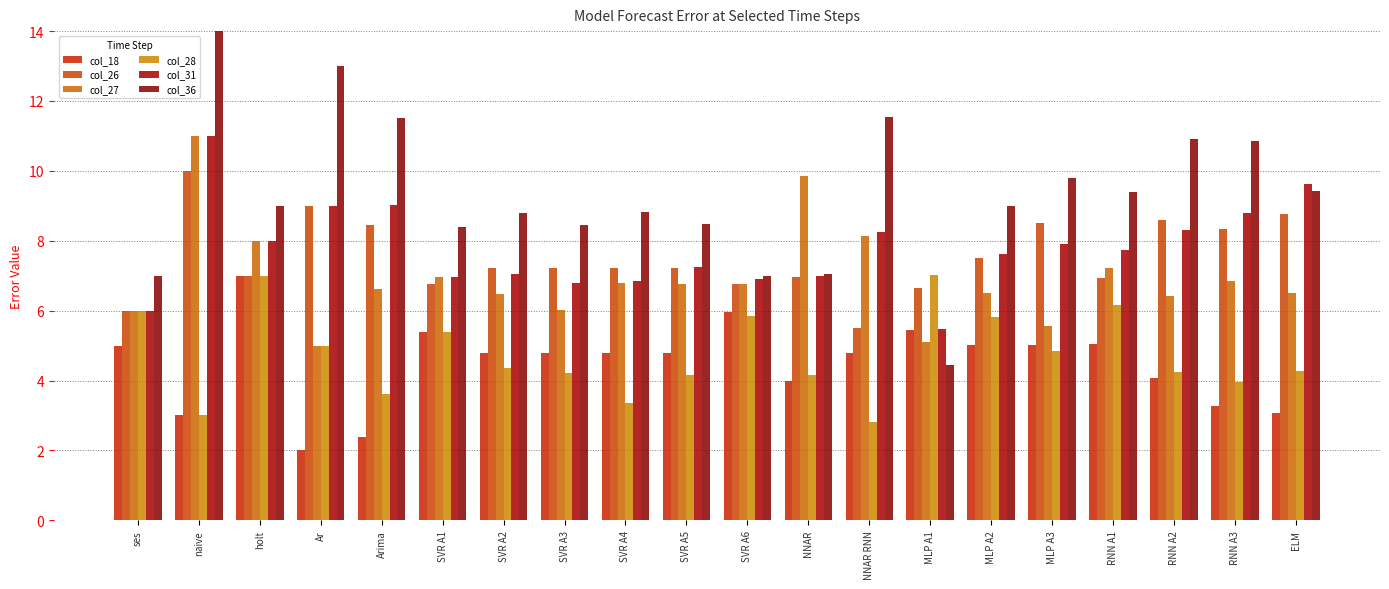

How many data points in col_28 are less than 4?

5